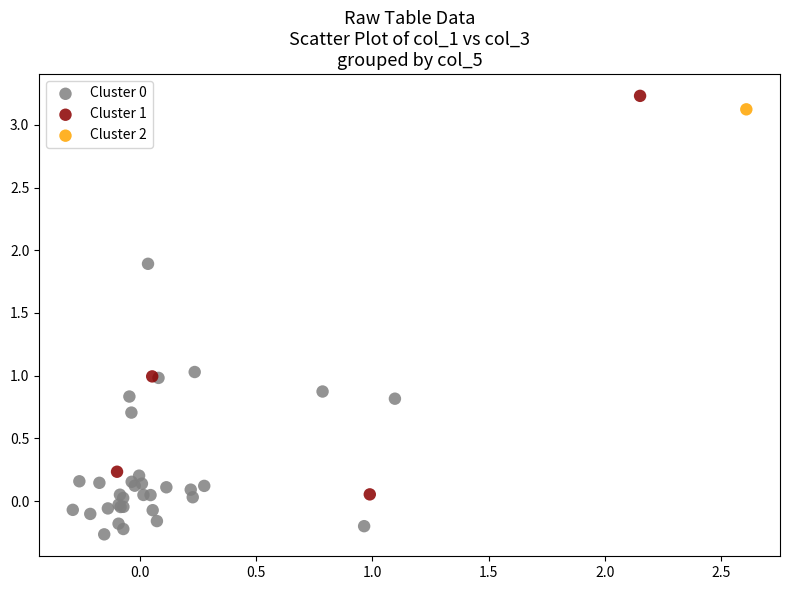

Which series contains the highest Y value?

Cluster 1